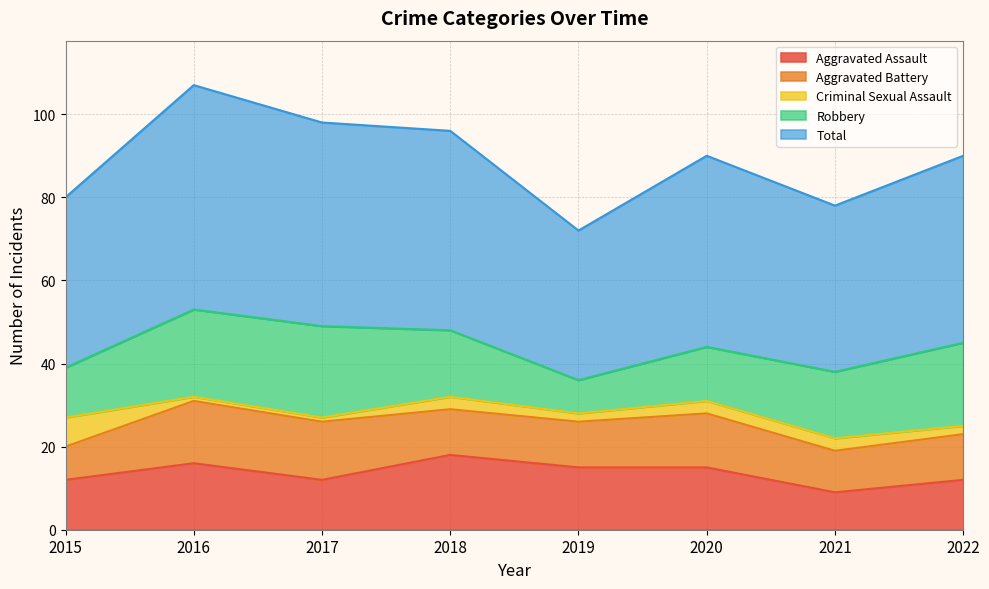

Reading left to right, what are all the values shown in this chart?

Aggravated Assault: 12	16	12	18	15	15	9	12
Aggravated Battery: 8	15	14	11	11	13	10	11
Criminal Sexual Assault: 7	1	1	3	2	3	3	2
Robbery: 12	21	22	16	8	13	16	20
Total: 41	54	49	48	36	46	40	45